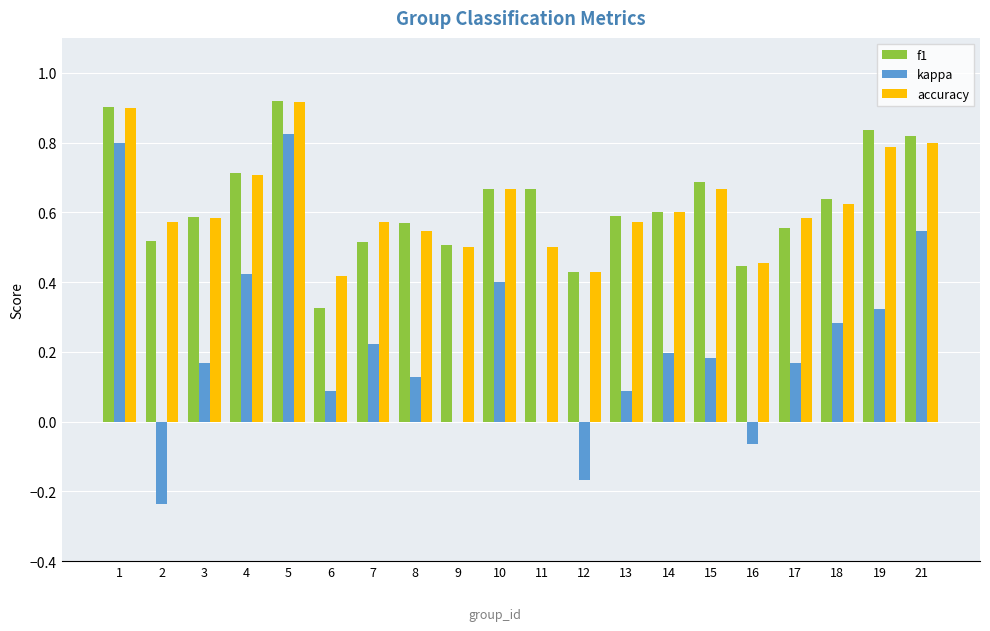

The f1 series shows 0.7 at 11. True or false?

True